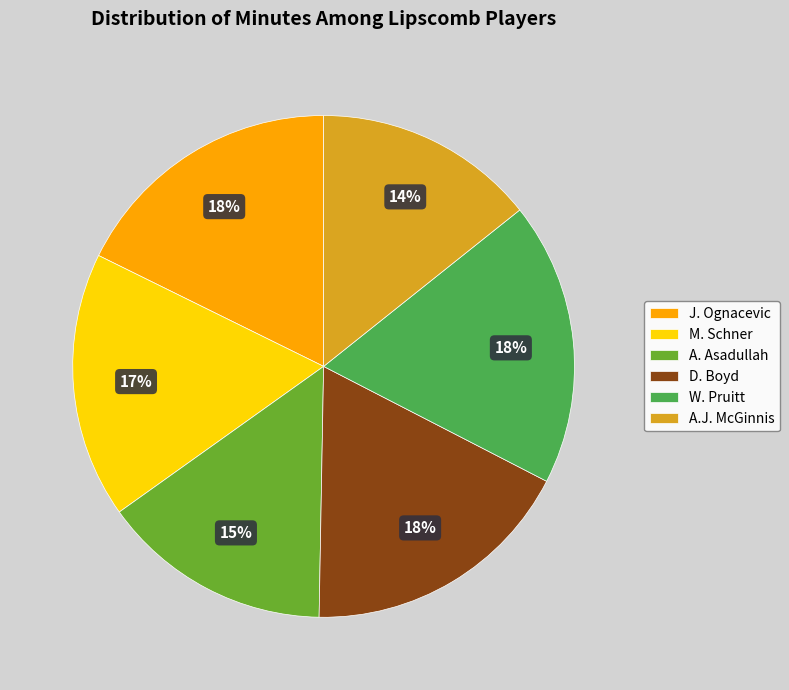

To the nearest percent, what portion does M. Schner represent?

17%